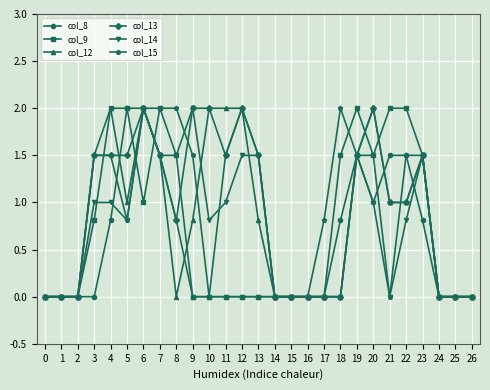

What is the value of the col_13 point at the 22nd from the left?

1.0